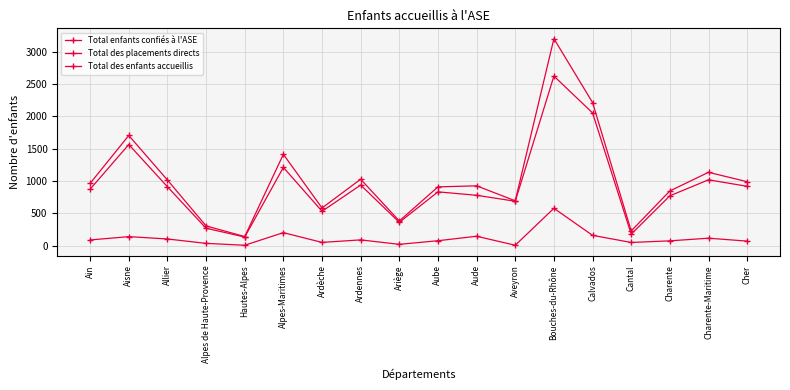

List the labels in order of Total des enfants accueillis value, smallest first.

Hautes-Alpes, Cantal, Alpes de Haute-Provence, Ariège, Ardèche, Aveyron, Charente, Aube, Aude, Ain, Cher, Allier, Ardennes, Charente-Maritime, Alpes-Maritimes, Aisne, Calvados, Bouches-du-Rhône